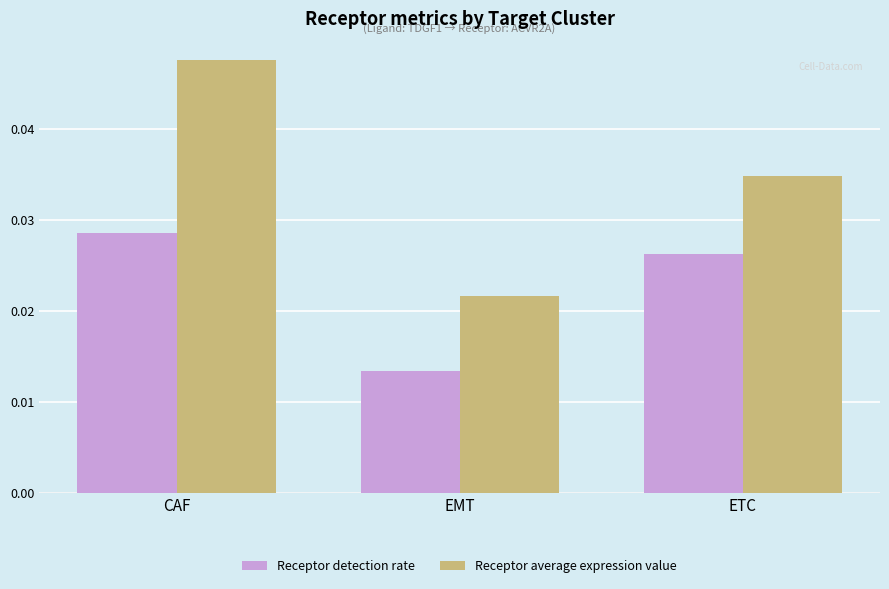

At which label does Receptor average expression value reach its minimum?

EMT